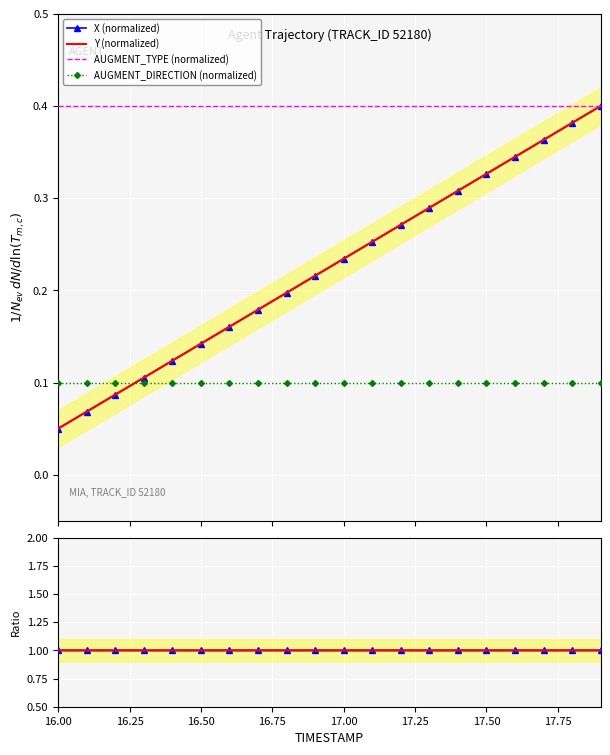

Which category has the highest value in the AUGMENT_TYPE (normalized) series?

16.00